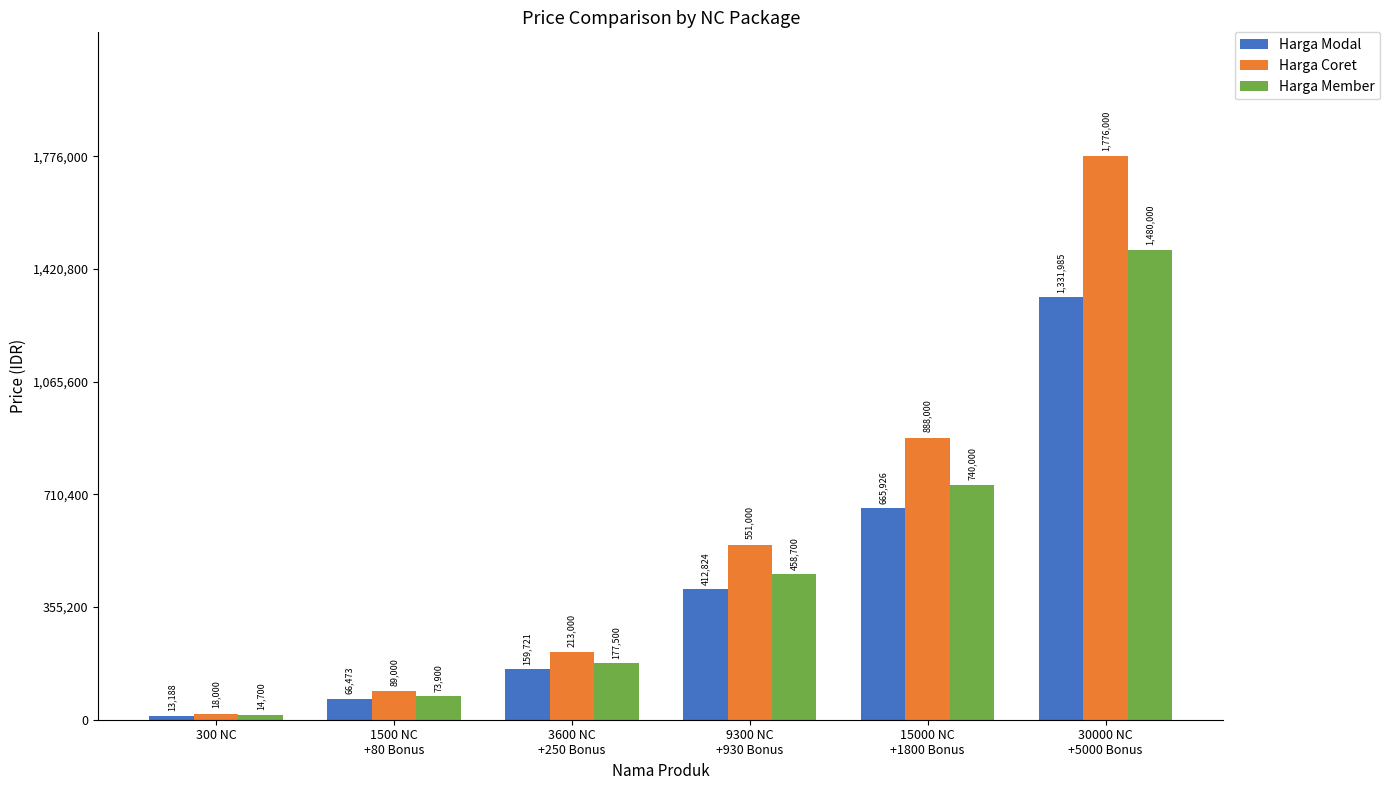

What is the average value of the Harga Member series?

490800